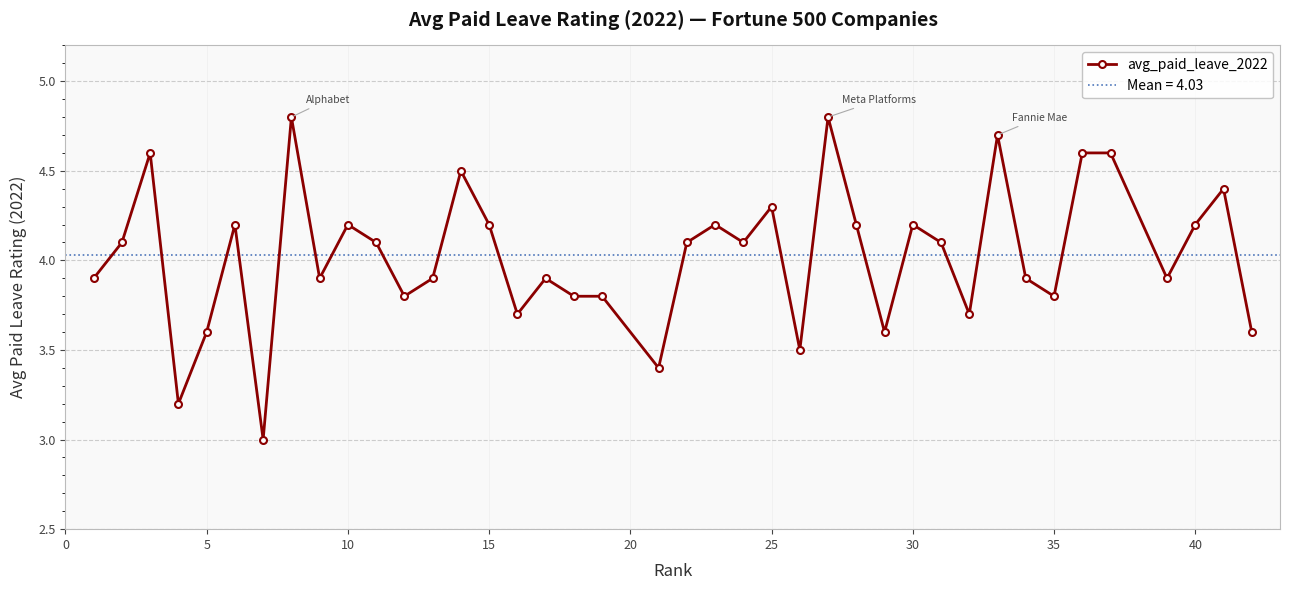

The value of avg_paid_leave_2022 at 30 is 6.5. True or false?

False